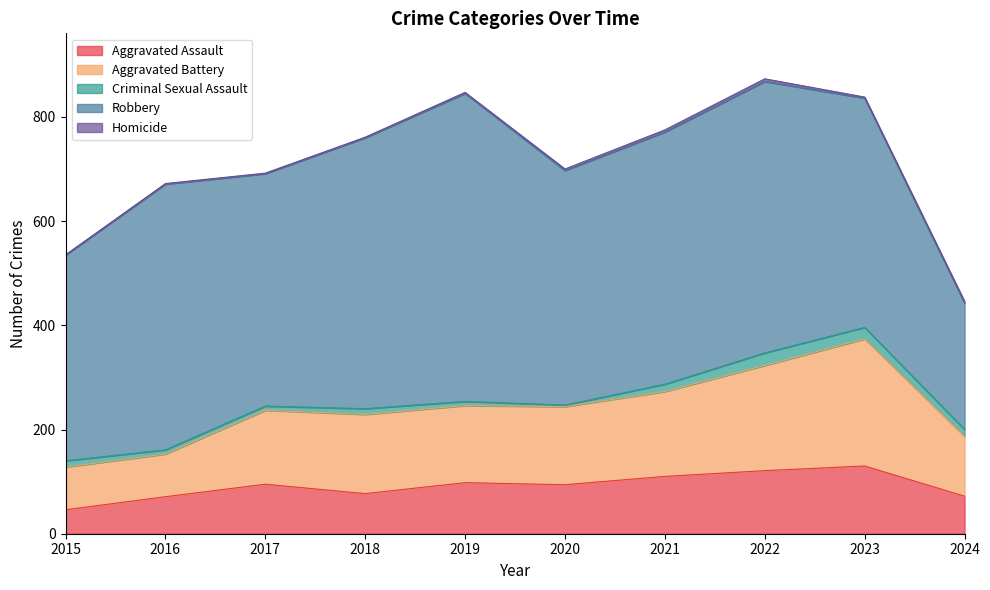

Where is the first local maximum for Aggravated Battery?

2018